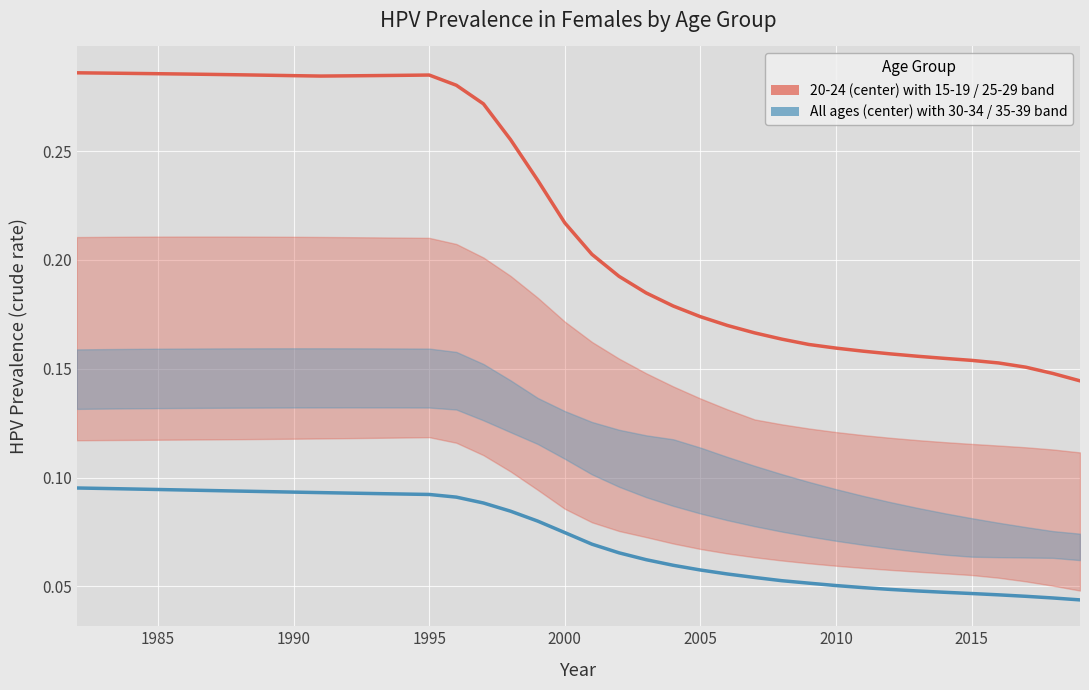

Count the All ages (center ± 30-34 / 35-39 bands) values in the range 0 to 1.

38